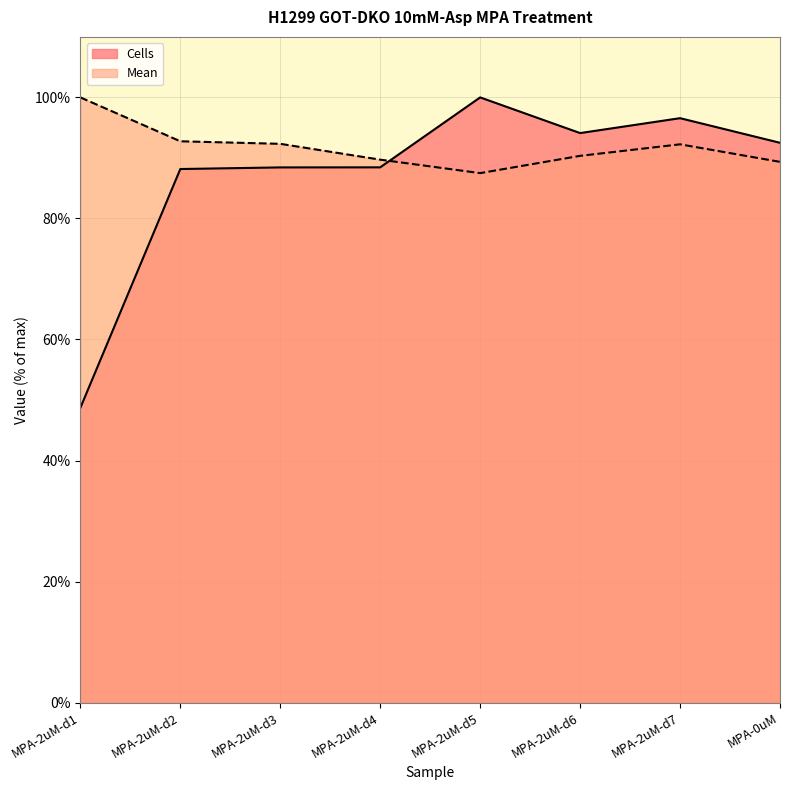

At which category is the sum across all series the highest?

MPA-2uM-d7